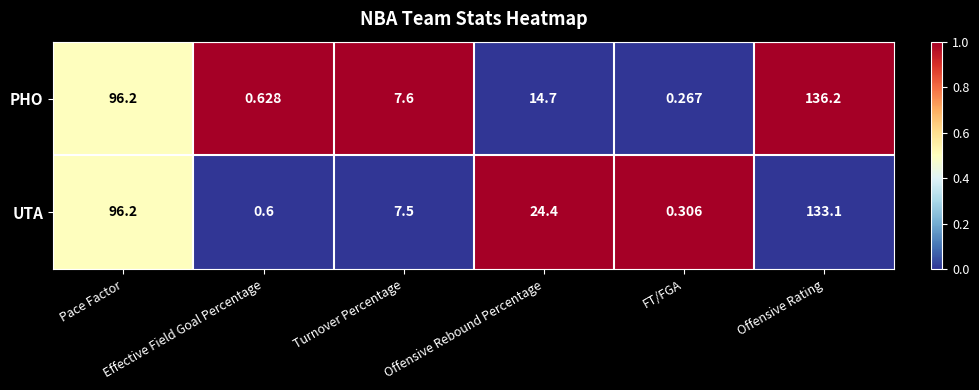

At how many categories does at least one series exceed 0?

6